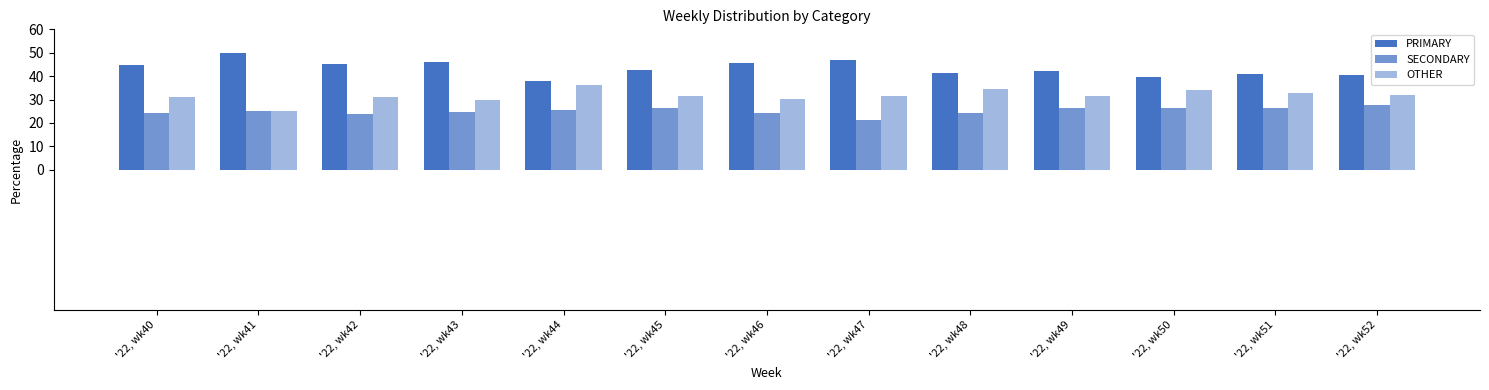

How many bars are there in total?

39